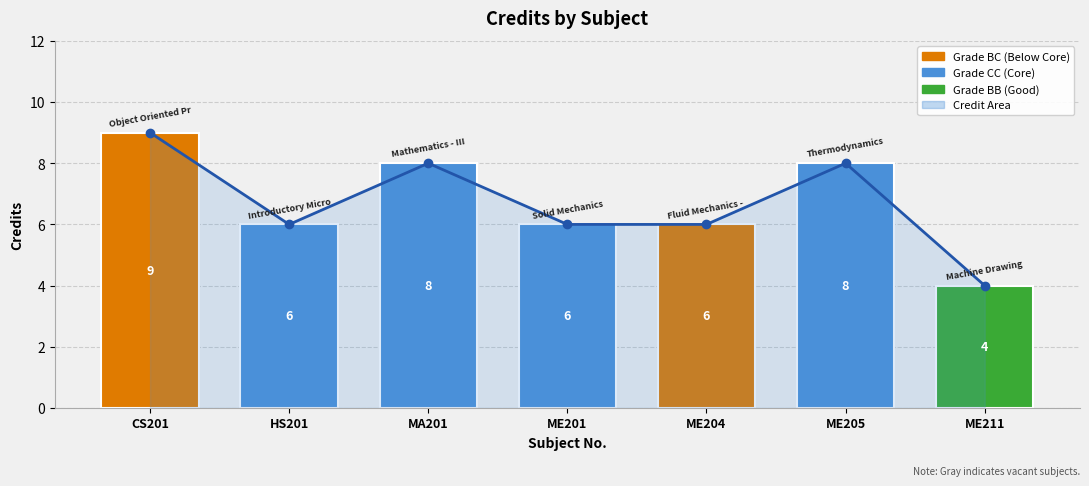

What is the difference between the values at HS201 and CS201?

3